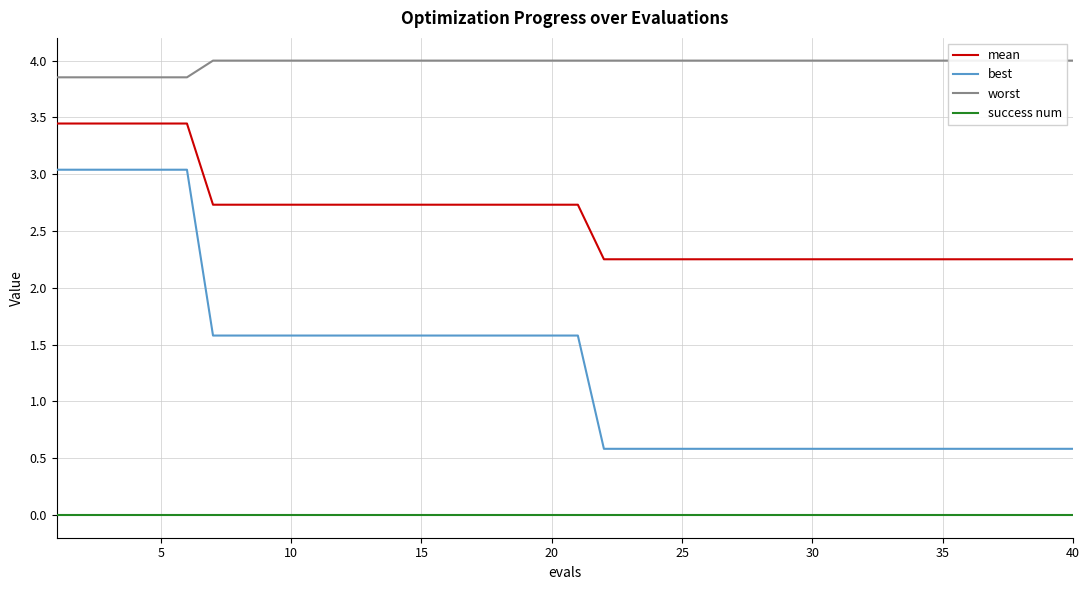

What is the difference between the highest and lowest values at 21?

4.0